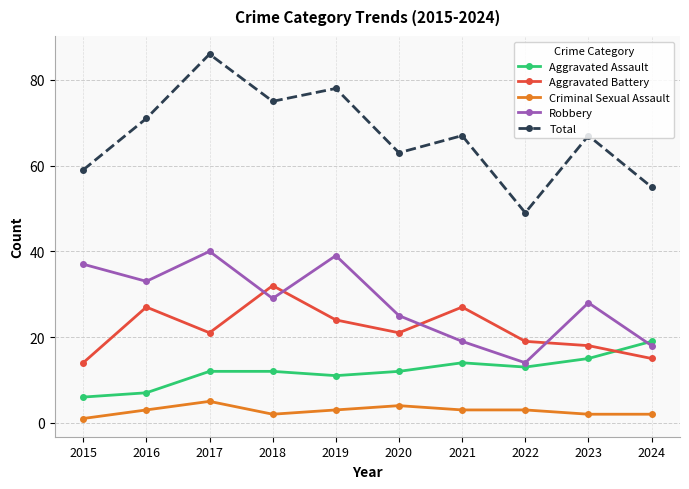

What is the difference between the maximum and minimum values in the Aggravated Battery series?

18